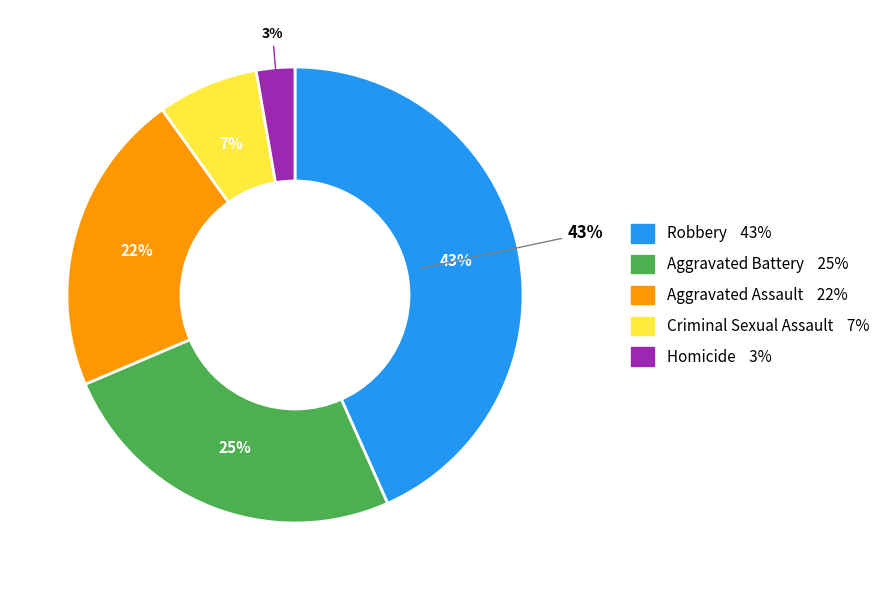

How many slices are in this pie chart?

5